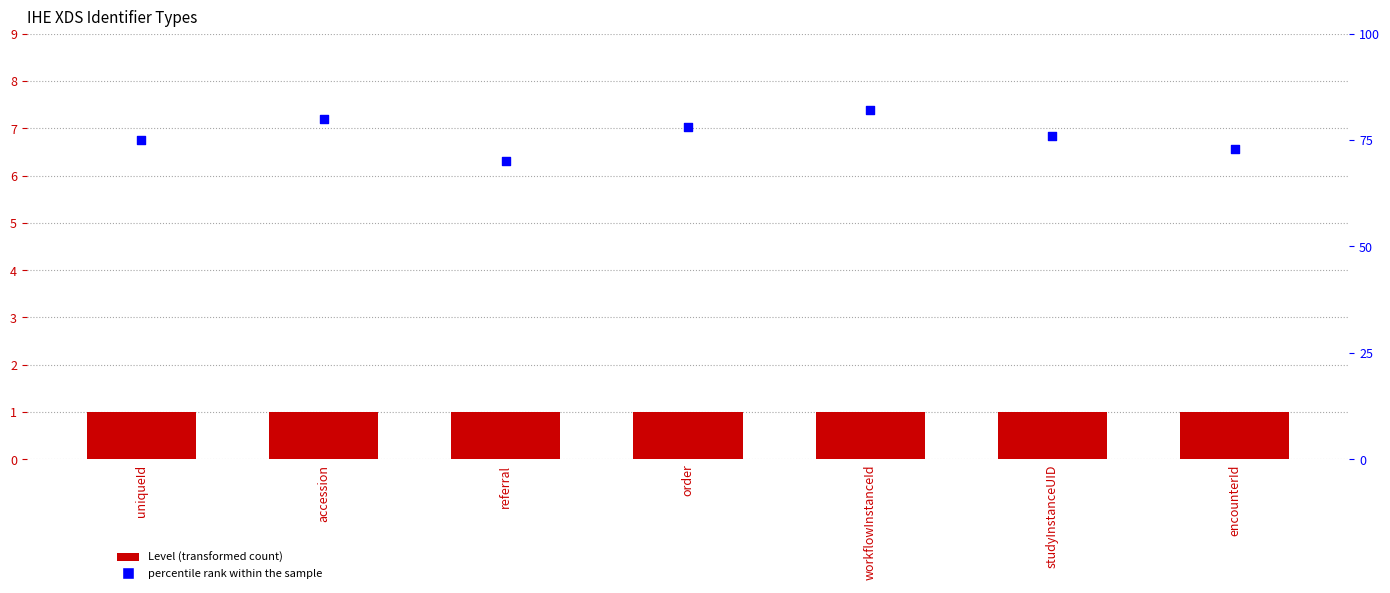

What are all the series names shown in the legend?

Level, percentile rank within the sample